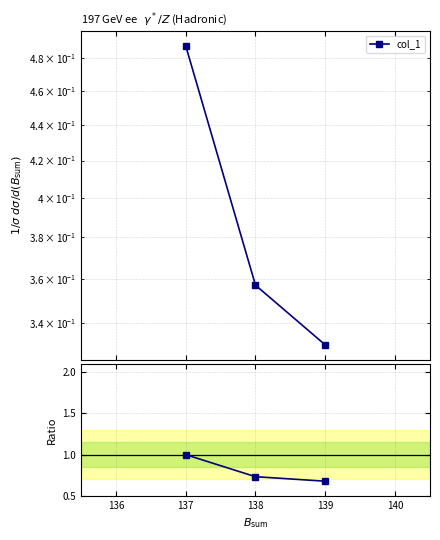

What is the average value of the col_1 series?

0.4